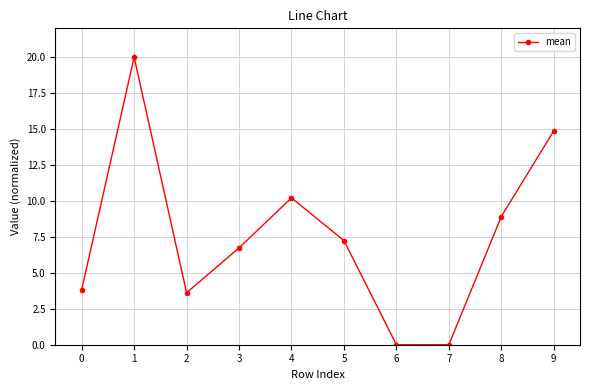

How many points are lower than both their immediate neighbors (excluding endpoints)?

2